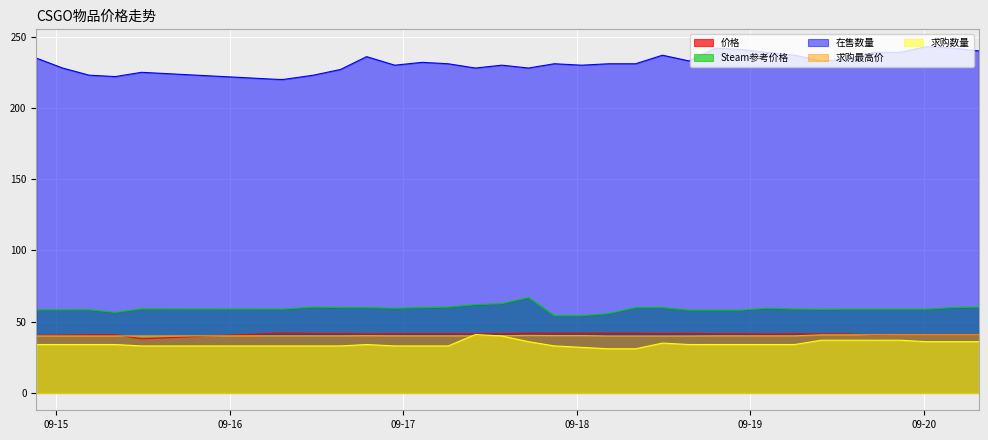

Which category has the lowest value in the 在售数量 series?

2023-09-16 06:43:52